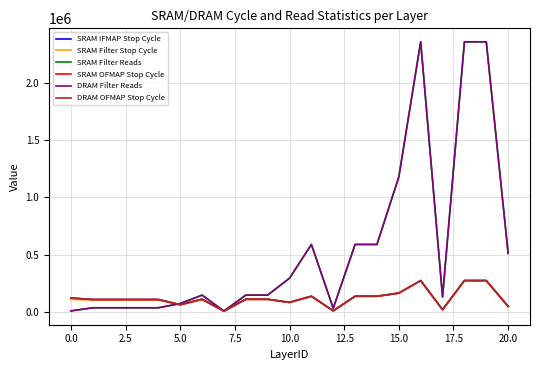

How many lines are shown in the chart?

6